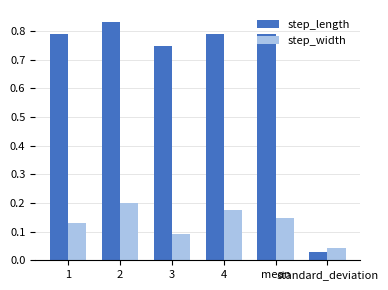

List the series in order of their peak value, highest first.

step_length, step_width